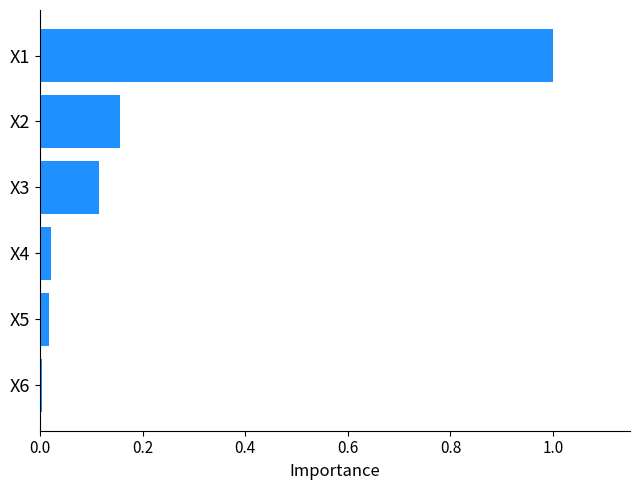

True or false: the data shows 1.8 at X1.

False